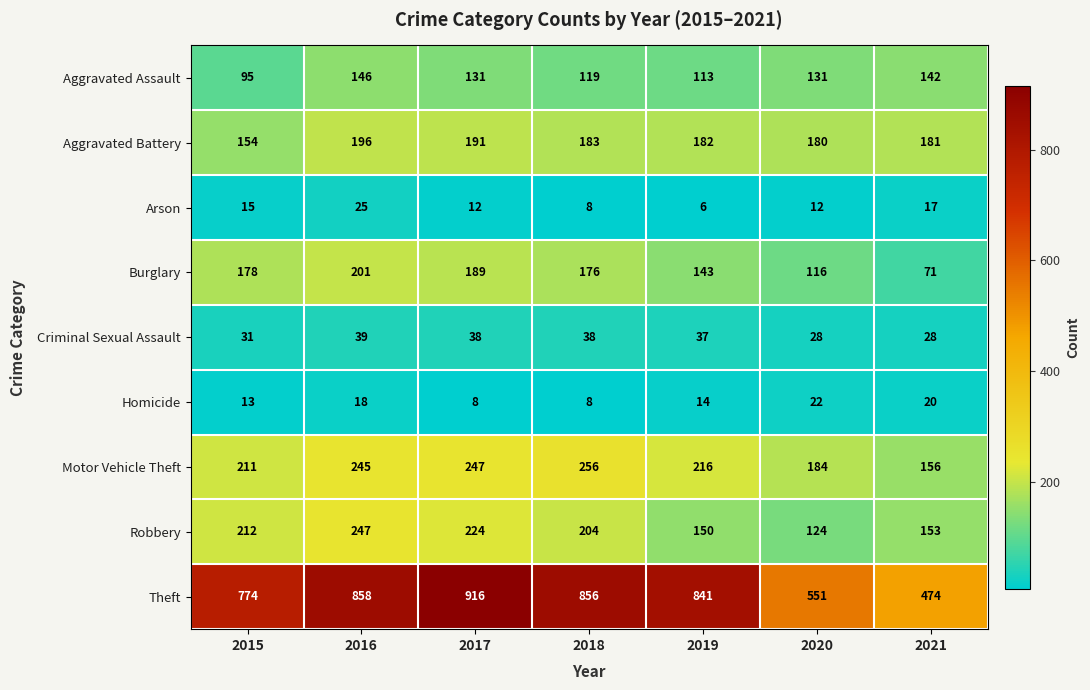

Rank the series at 2015 from lowest to highest value.

Homicide, Arson, Criminal Sexual Assault, Aggravated Assault, Aggravated Battery, Burglary, Motor Vehicle Theft, Robbery, Theft